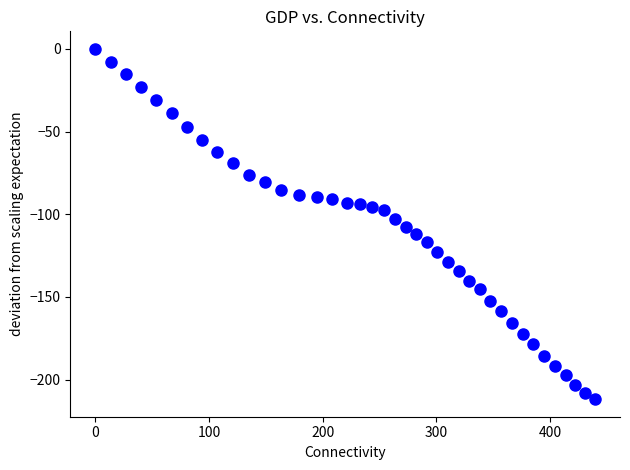

What is the range of X values (max minus min)?

439.4